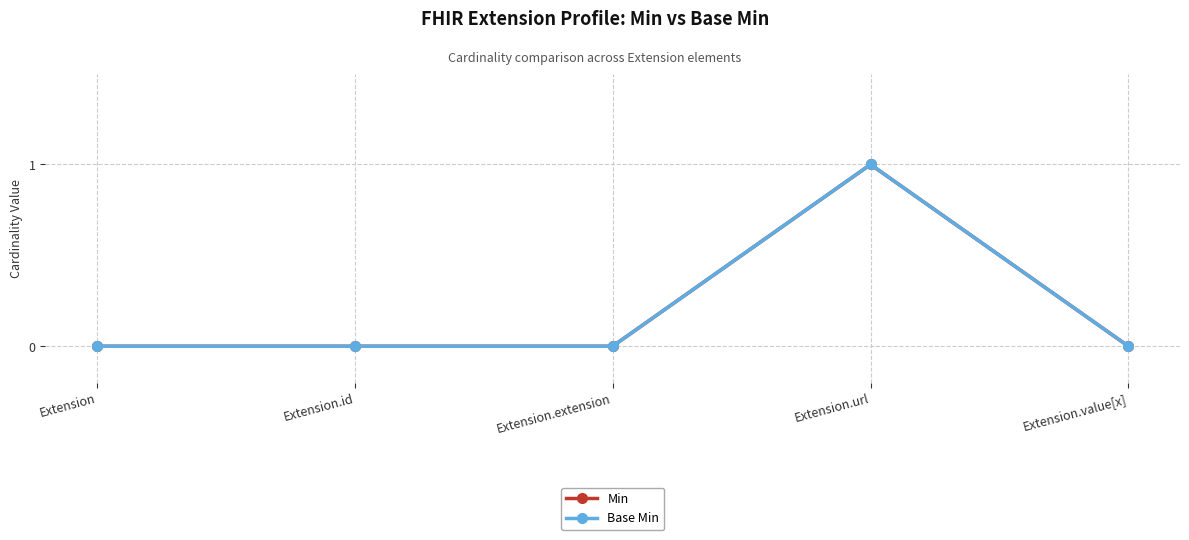

Is this an area chart (filled region under the line)?

No